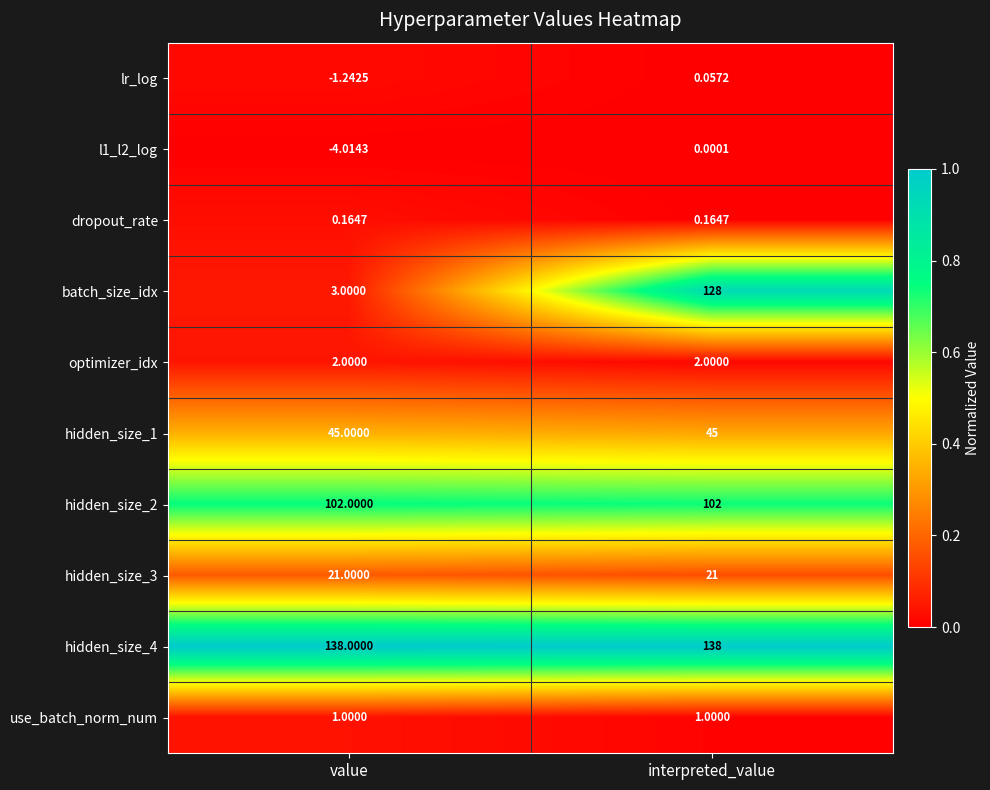

How many data points does each series have?

2